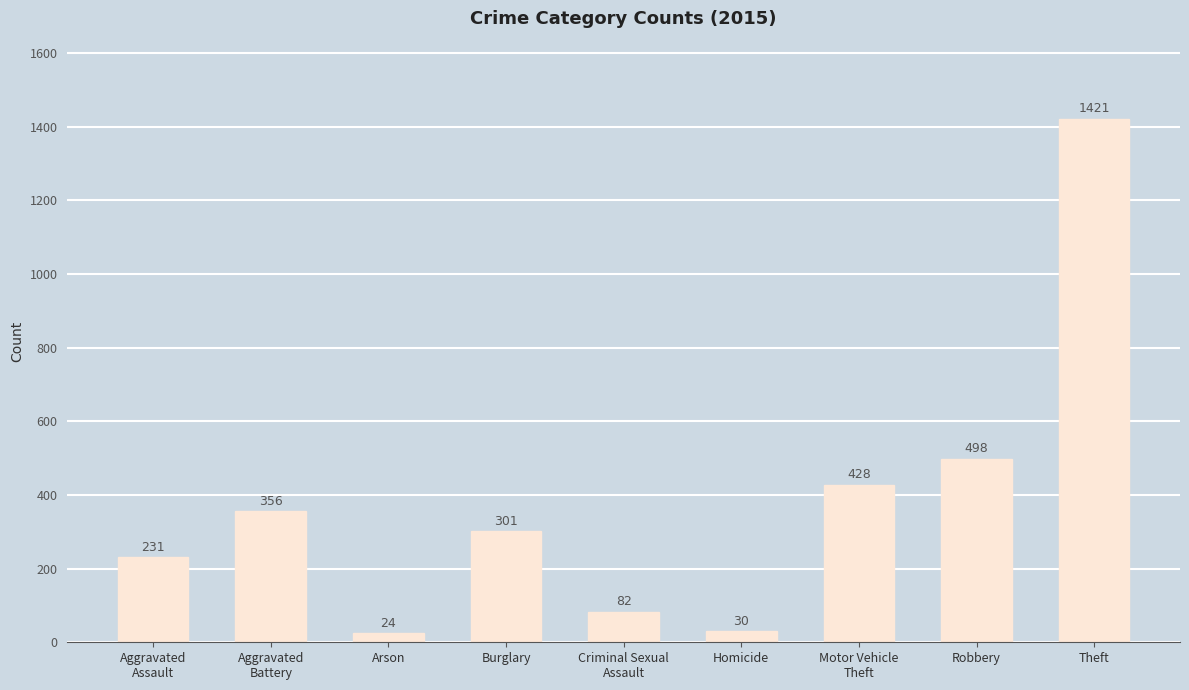

What is the minimum value shown in the chart?

24